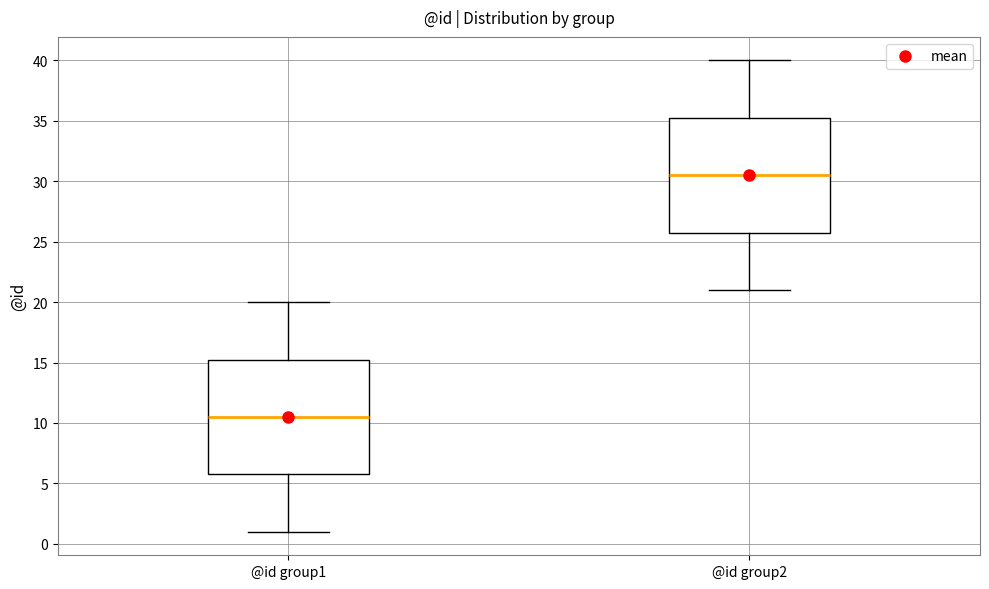

Where does the lower whisker of the box for @id group1 end on the y-axis? The values are not printed on the chart, so give them approximately, as read against the axis.

1.0